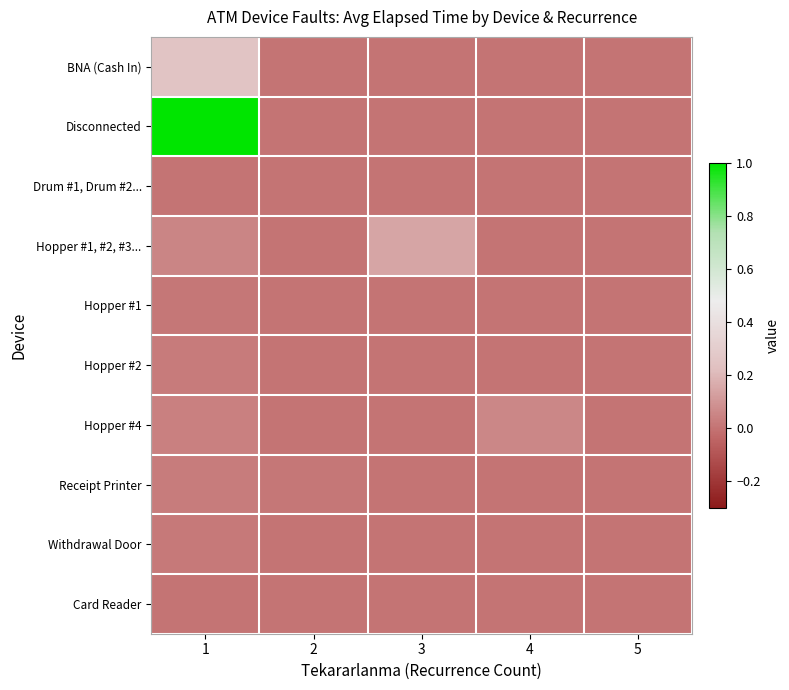

Which has a higher value, 3 or 2?

3